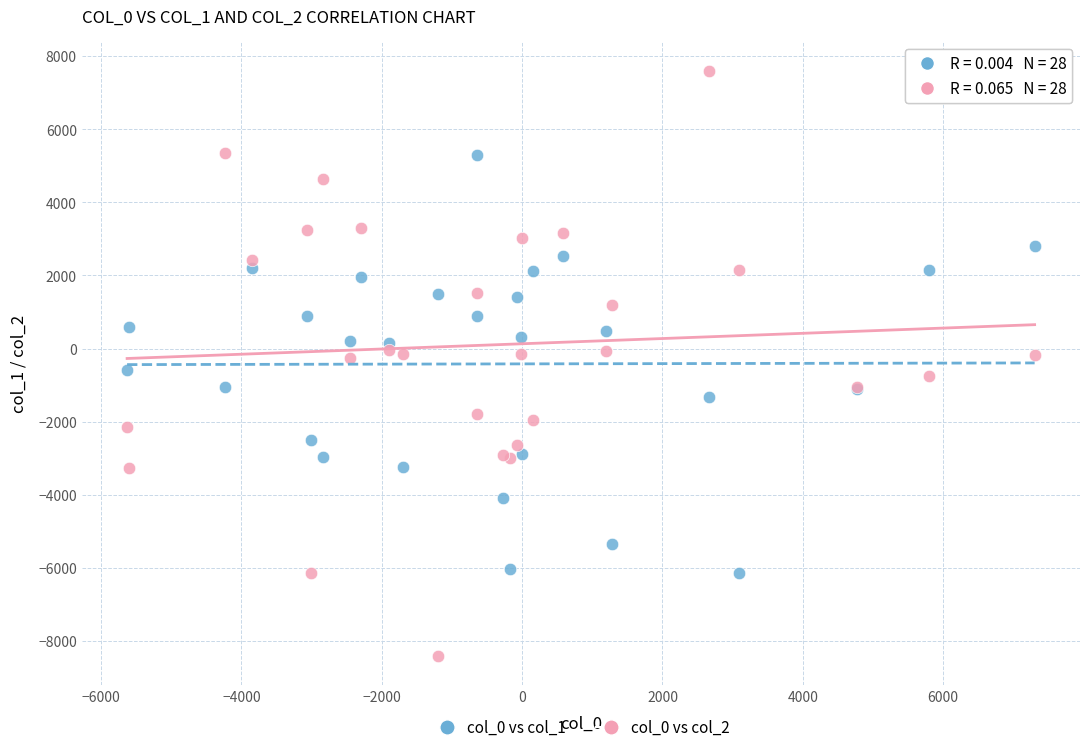

Which series reaches the minimum Y coordinate?

col_0 vs col_2